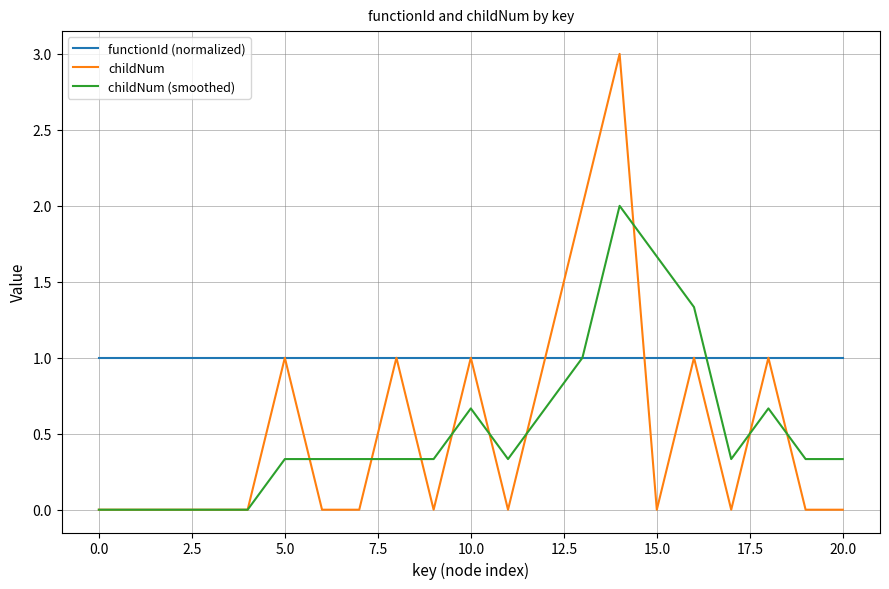

What is the greatest value displayed?

3.0